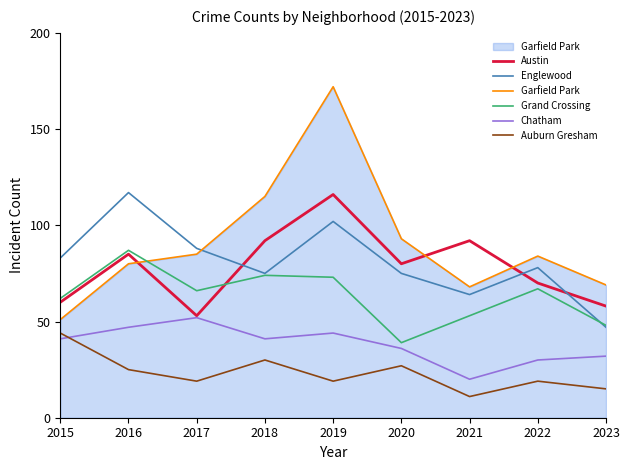

Where is the first local maximum for Austin?

2016